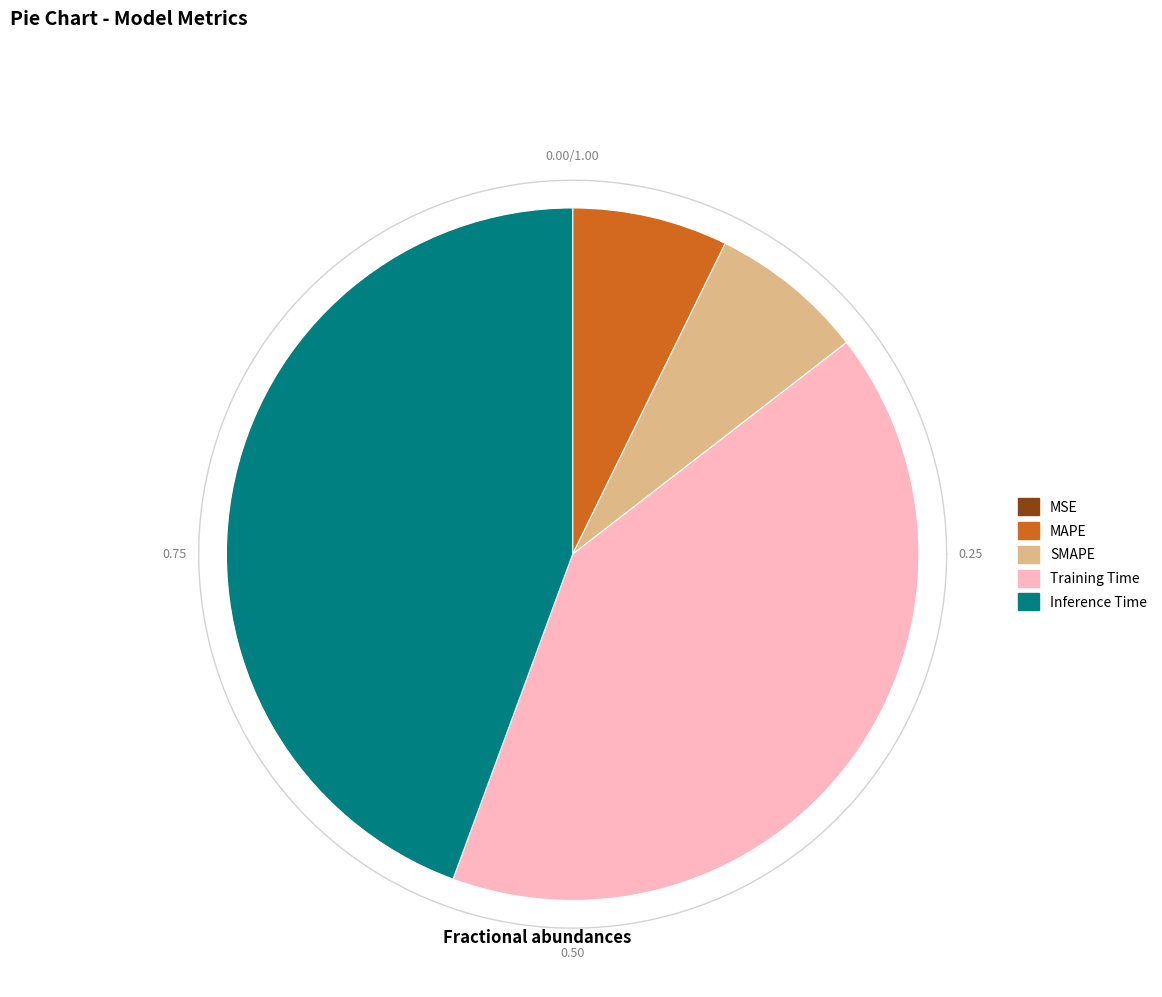

What portion of the pie excludes MAPE?

92.7%